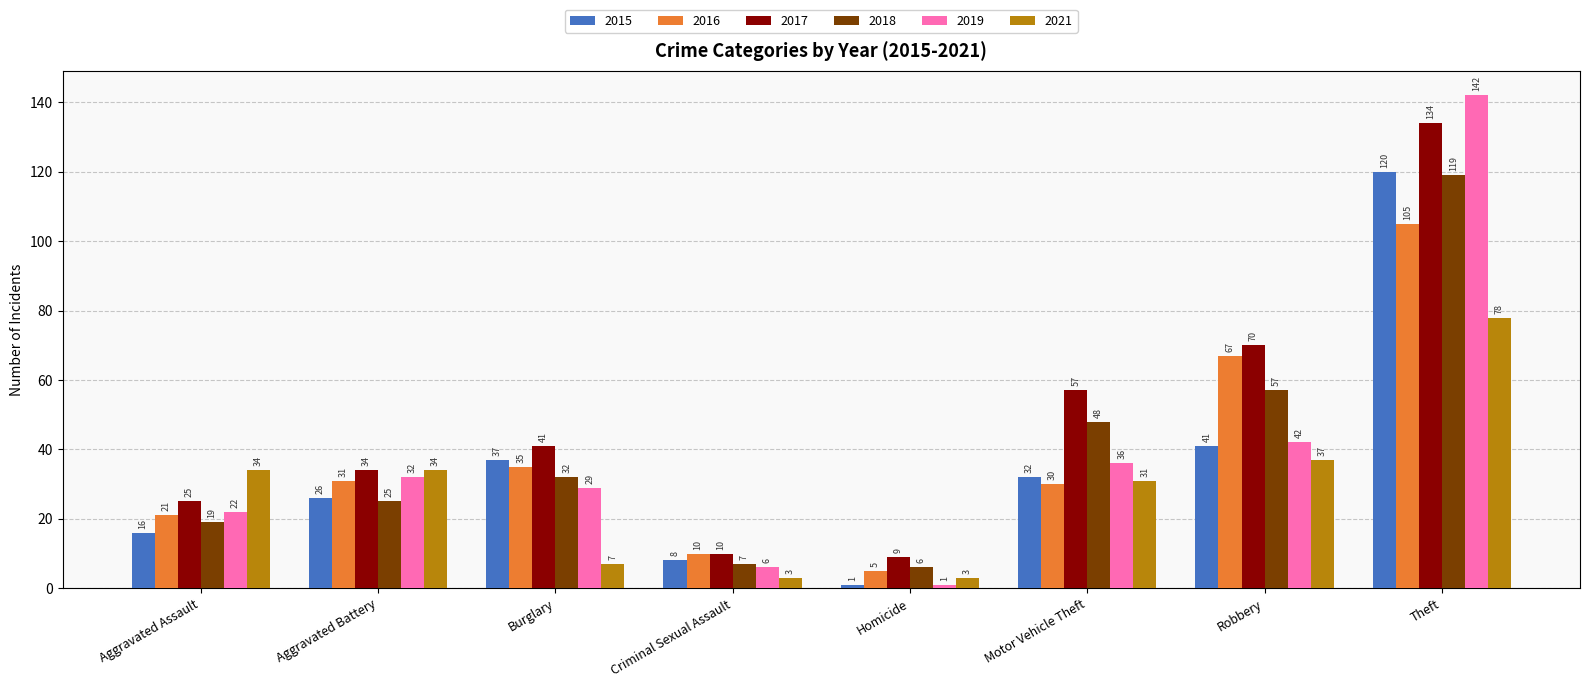

What value does the 2015 series have at Criminal Sexual Assault?

8